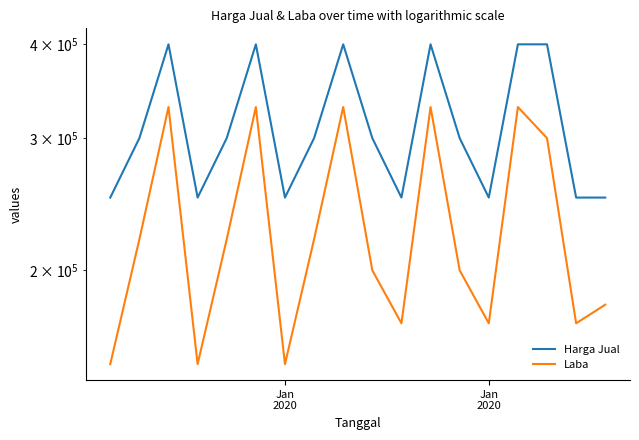

Which label corresponds to the smallest value in the chart?

Jan
2020